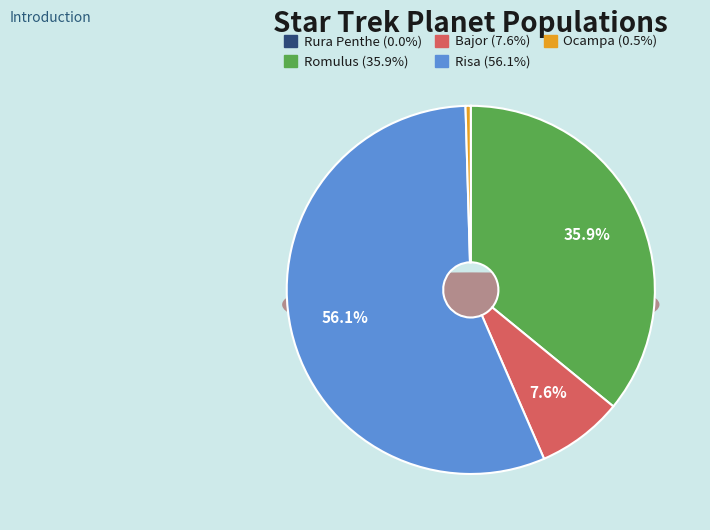

The Romulus slice represents 48% of the pie. True or false?

False